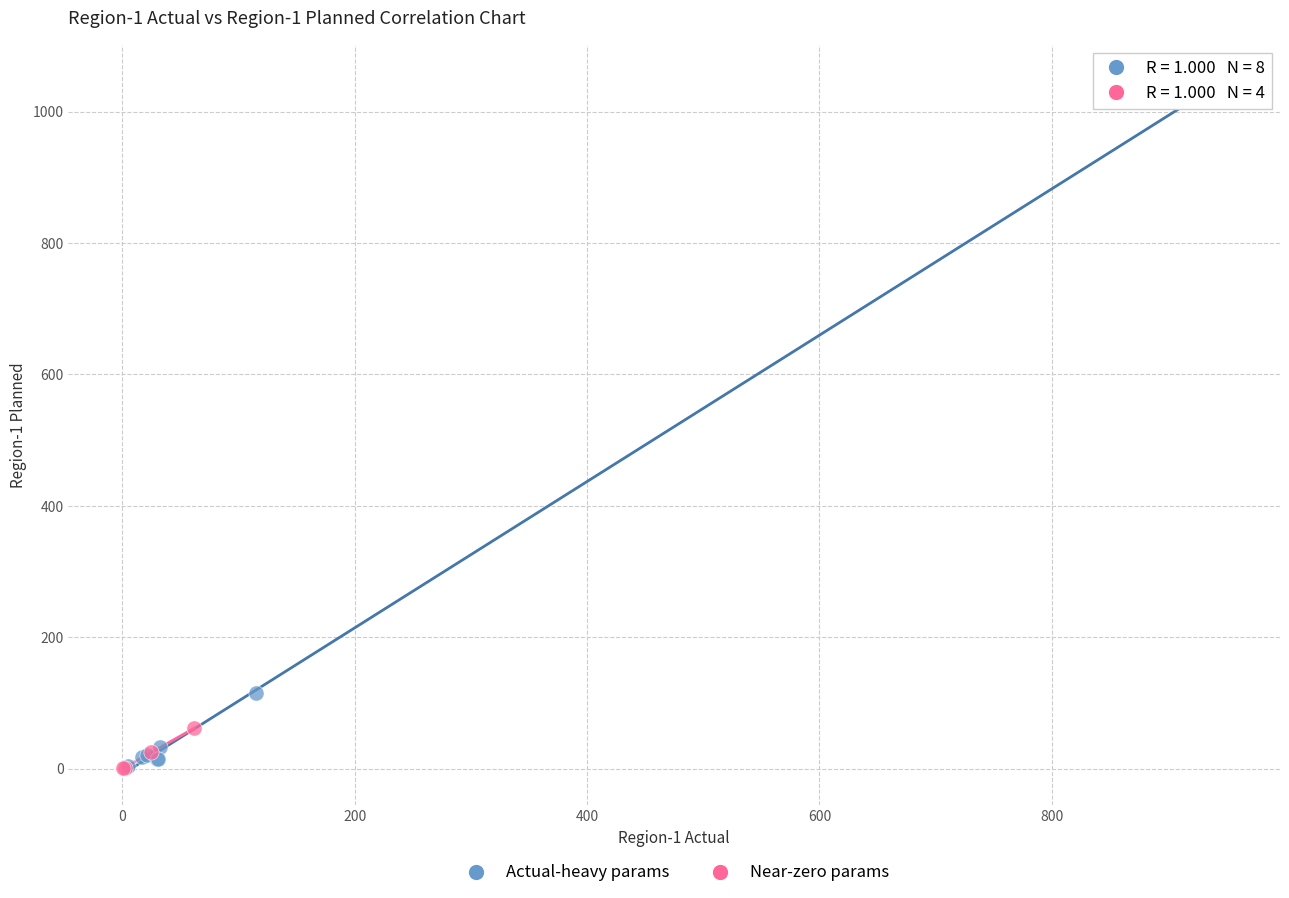

Which series has the largest Y range (max minus min)?

Actual-heavy params